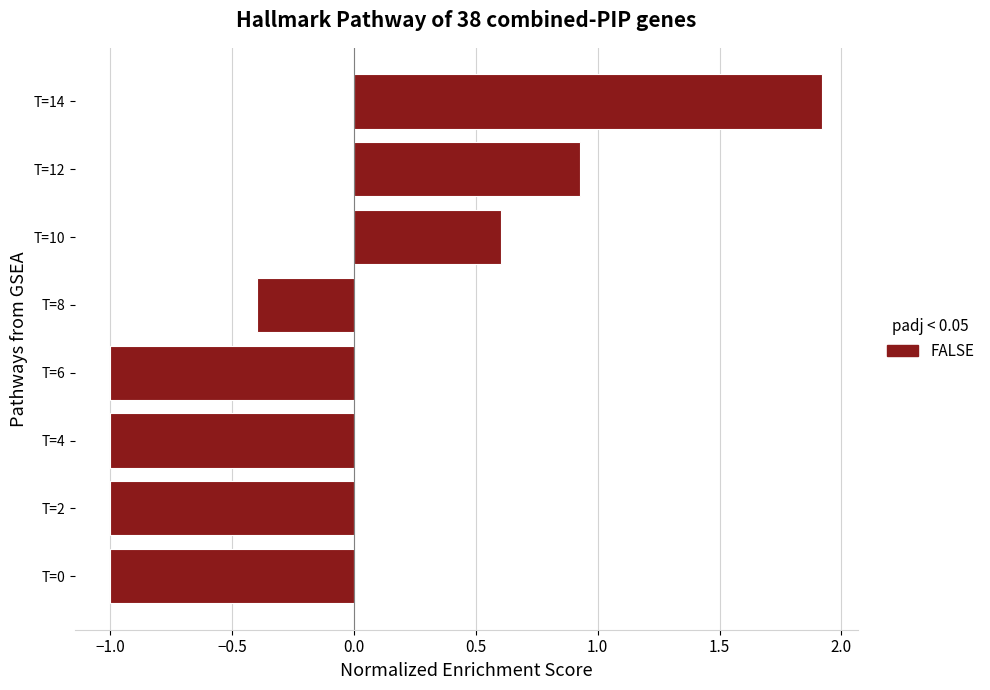

How many negative values are there?

5